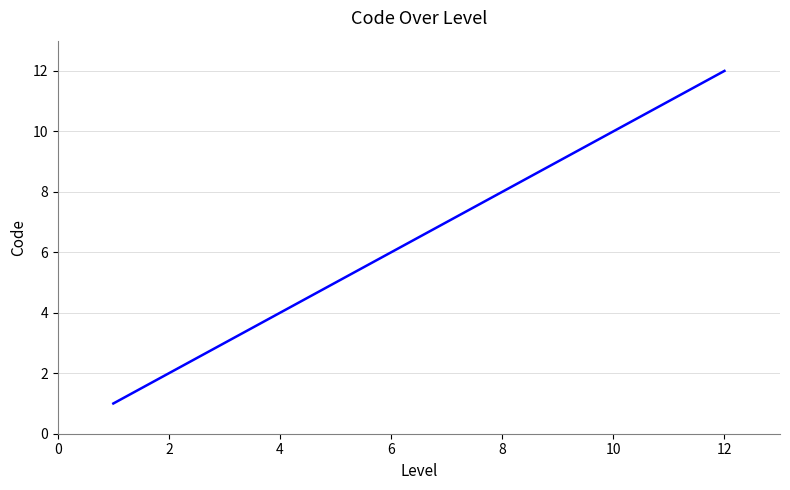

True or false: there are more than 2 points higher than both neighbors.

False